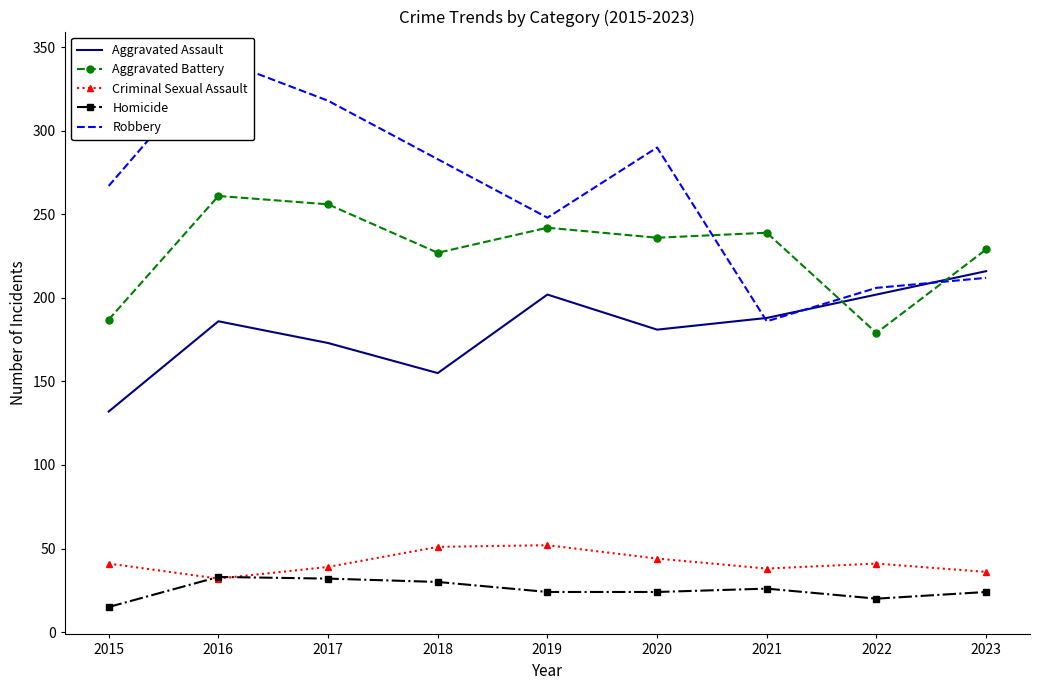

True or false: Aggravated Assault and Robbery intersect in this chart.

True